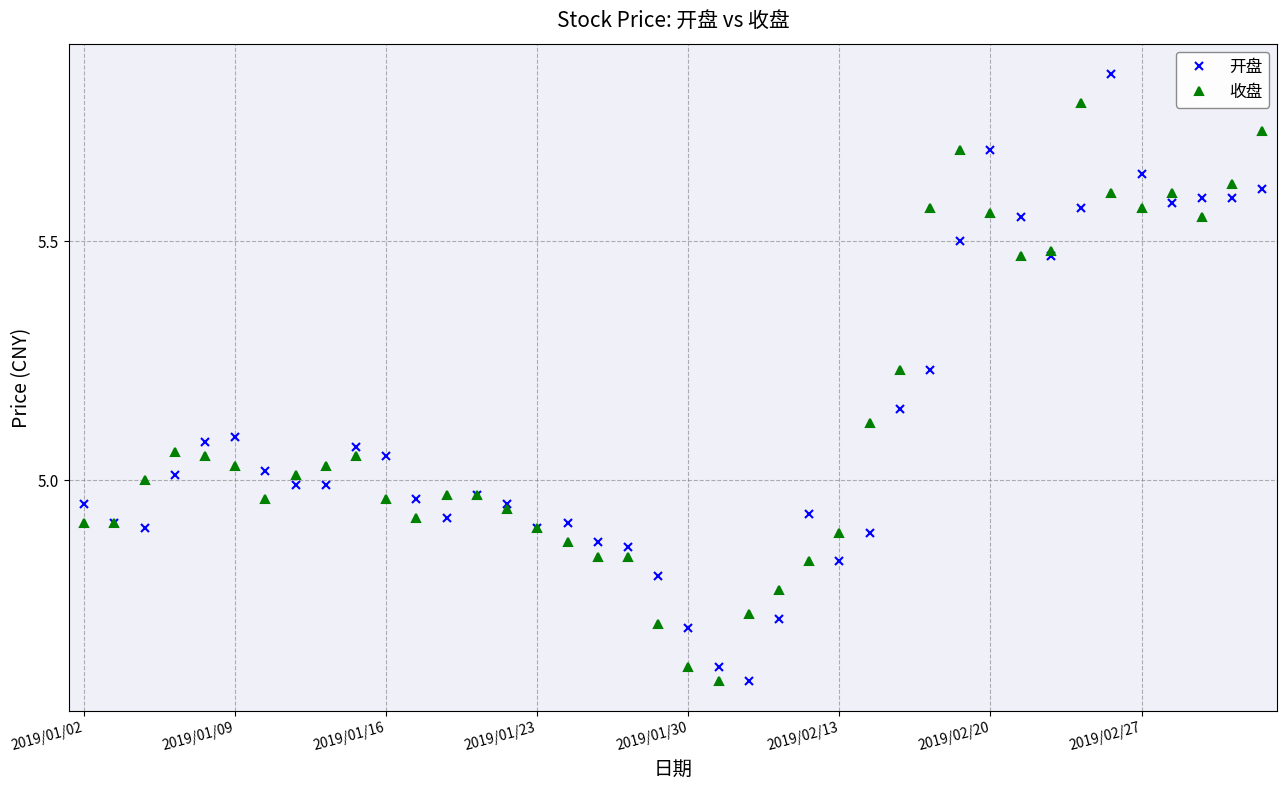

True or false: 收盘 has more than 0 interior local peaks.

True